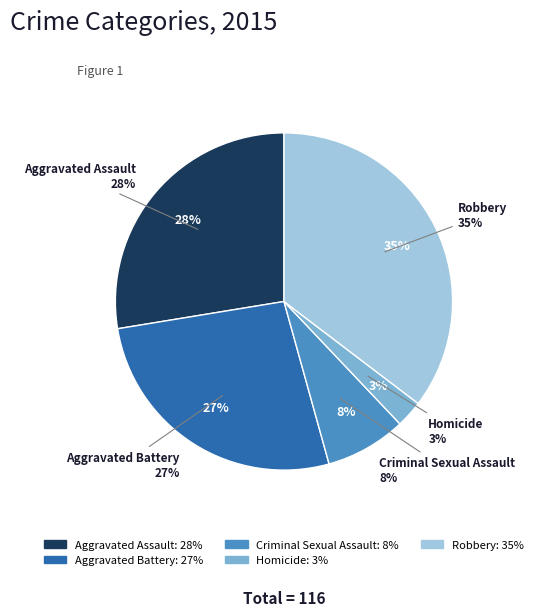

Does Criminal Sexual Assault represent more than half of the total?

No